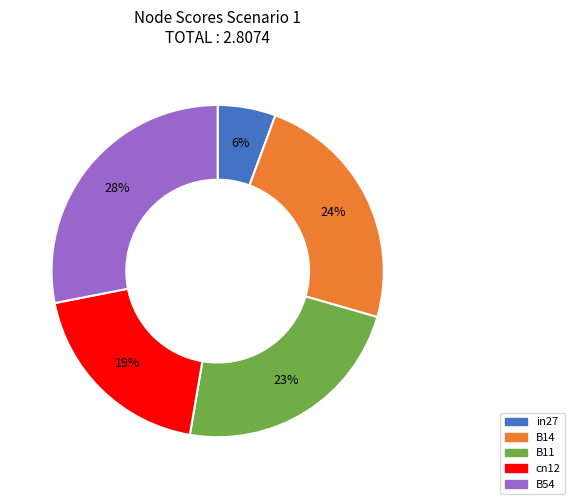

The in27 slice represents 6% of the pie. True or false?

True